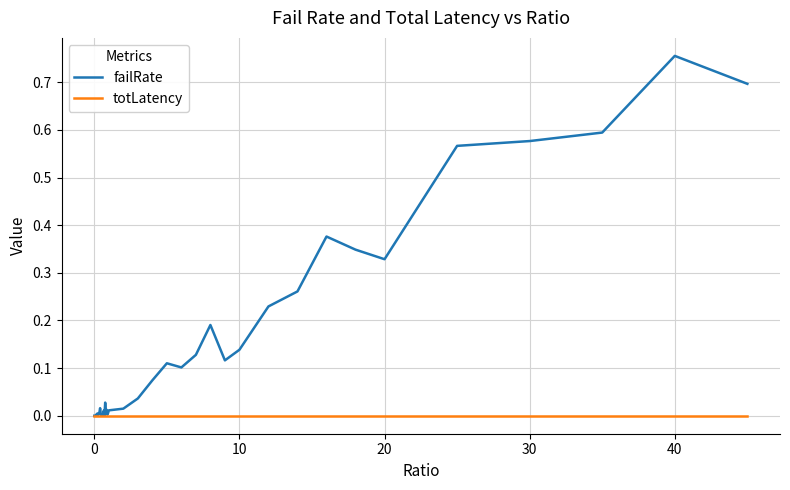

Count the number of categories in the chart.

40